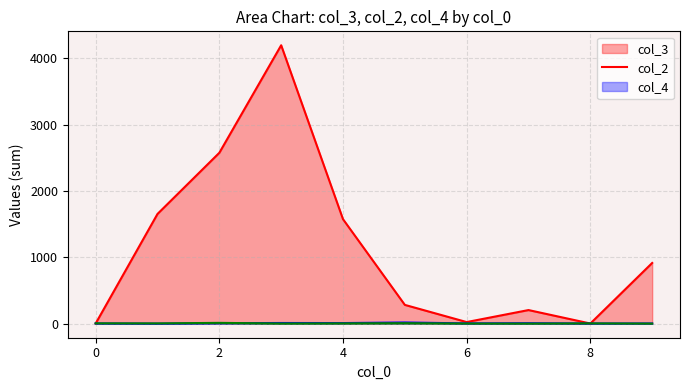

Which series has the widest spread of values?

col_3